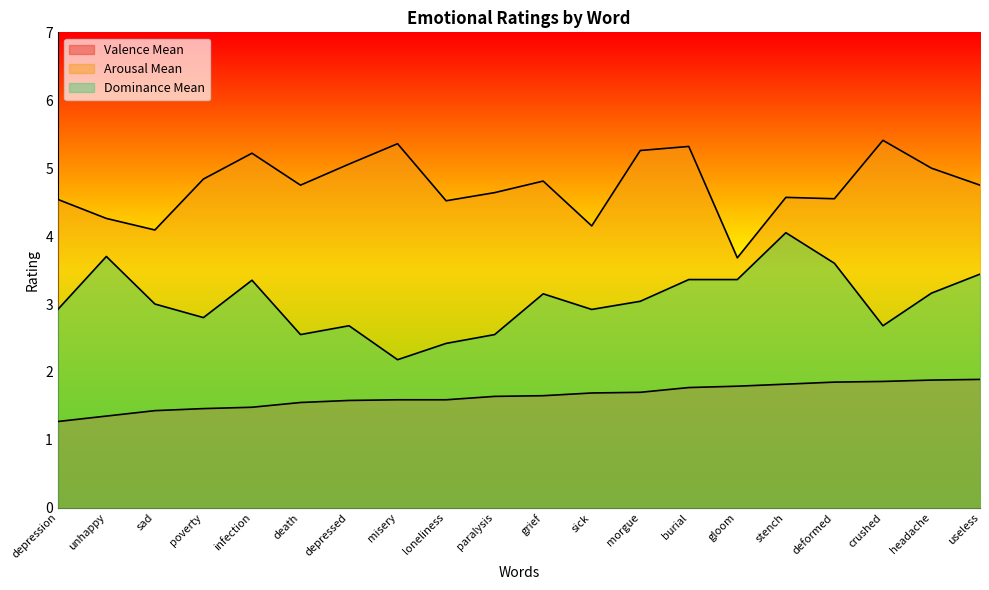

Rank the series by their maximum value, from highest to lowest.

Arousal Mean, Dominance Mean, Valence Mean